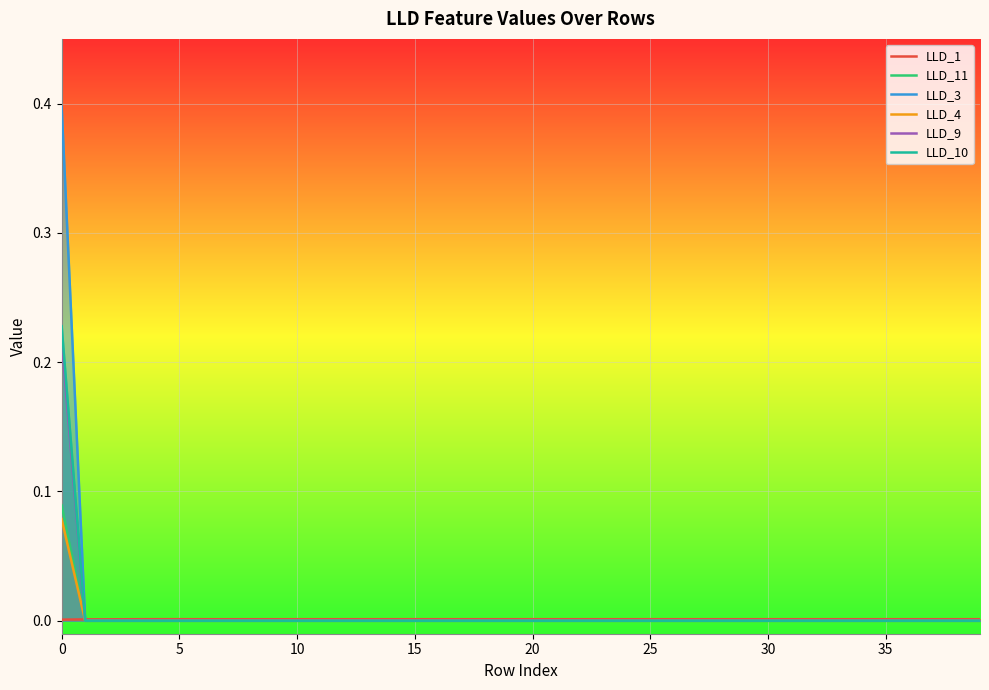

The value of LLD_11 at 20 is 0.0. True or false?

False